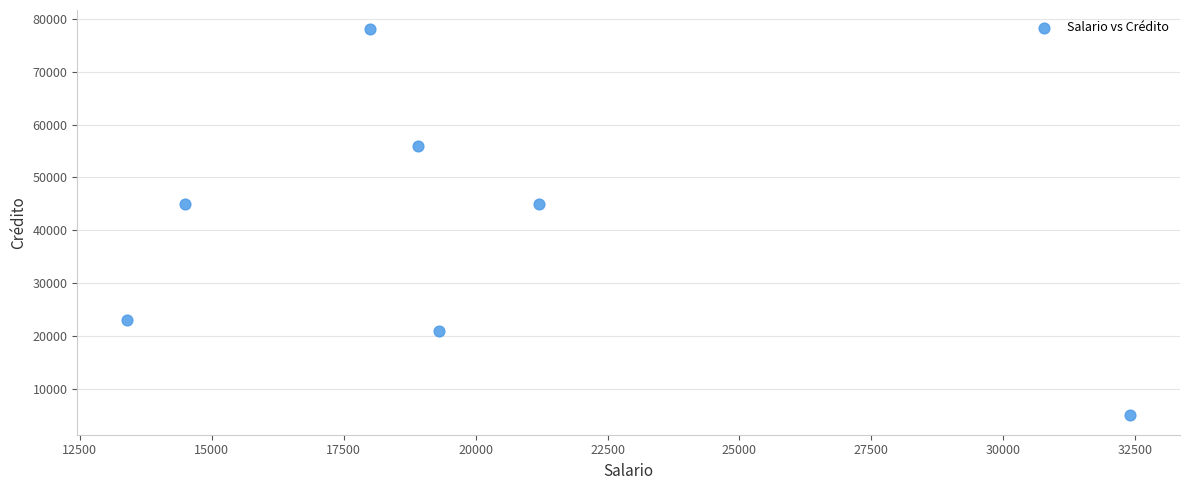

What is the average Y value?

39000